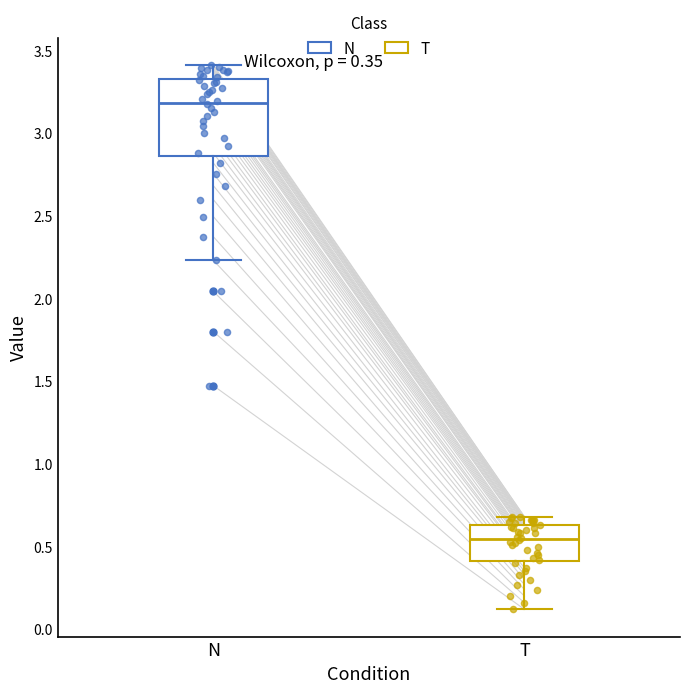

Comparing the boxes themselves (not the whiskers), which one is the tallest?

N